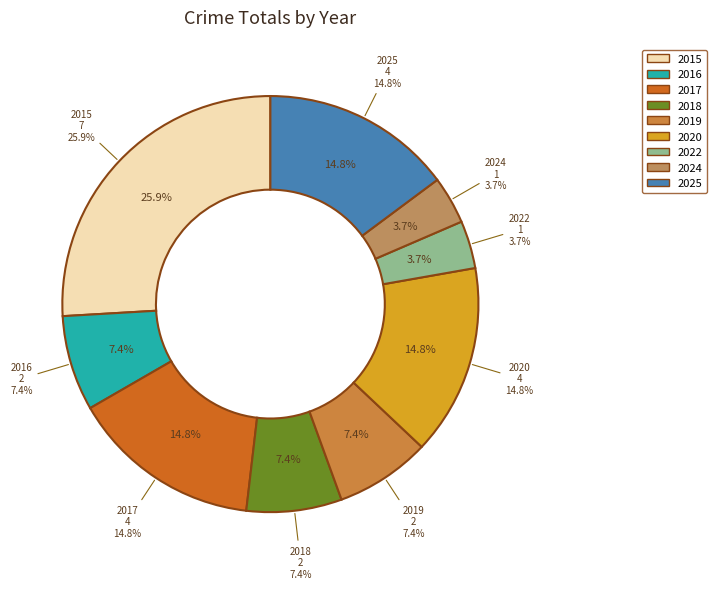

Between 2020 and 2015, which is larger?

2015